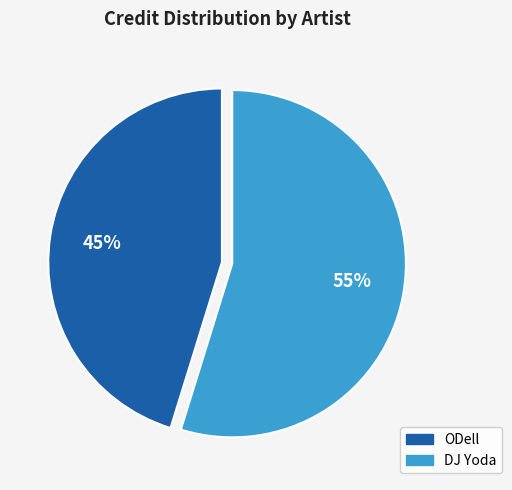

How many slices are in this pie chart?

2